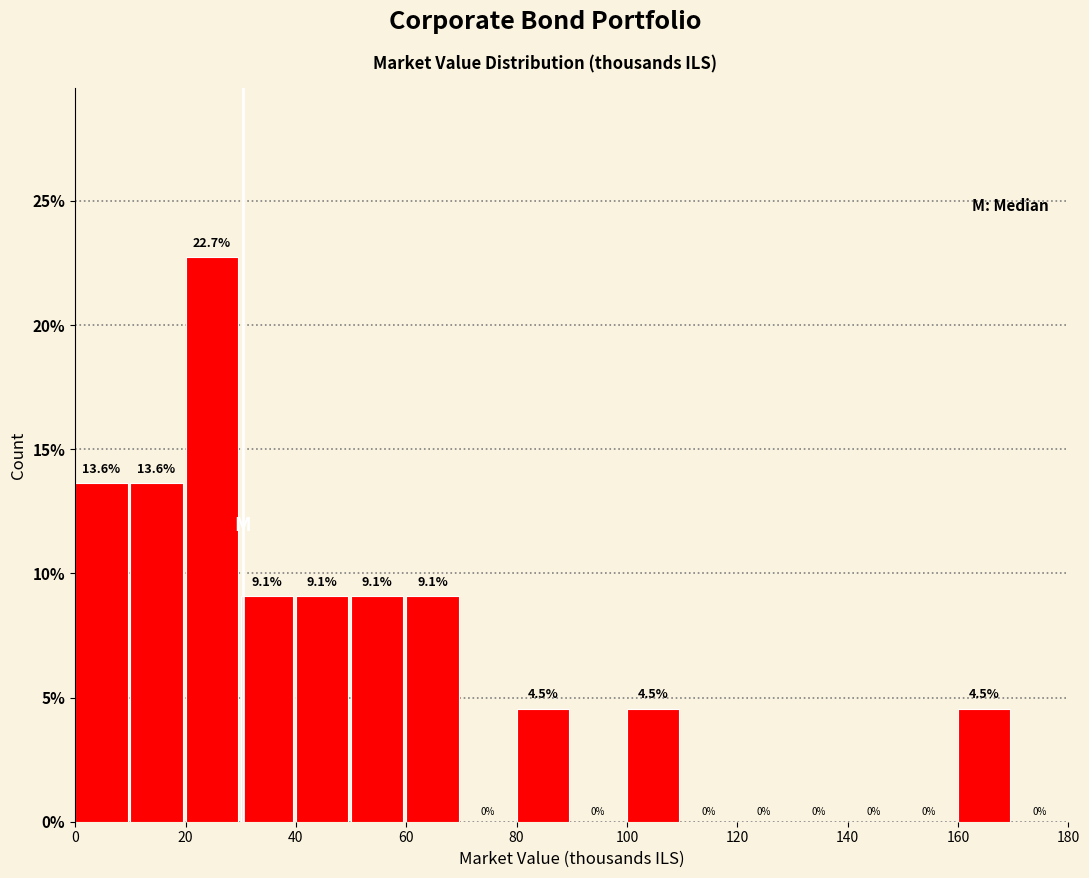

Which range on the x-axis has the tallest bar?

20 to 30